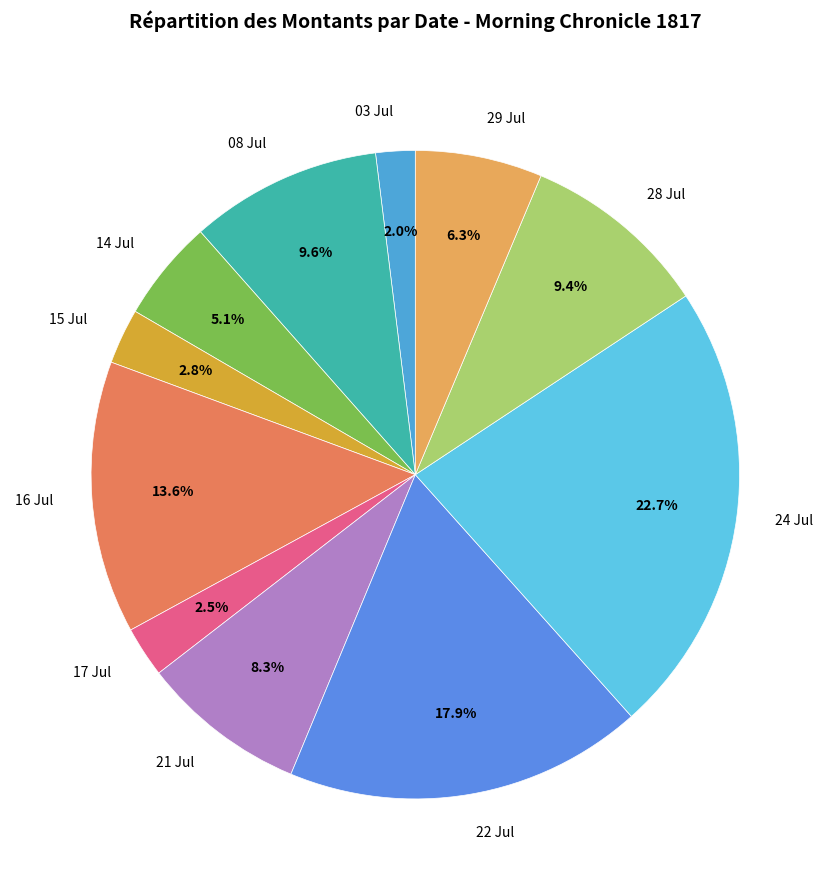

Between 03 Jul and 28 Jul, which is larger?

28 Jul